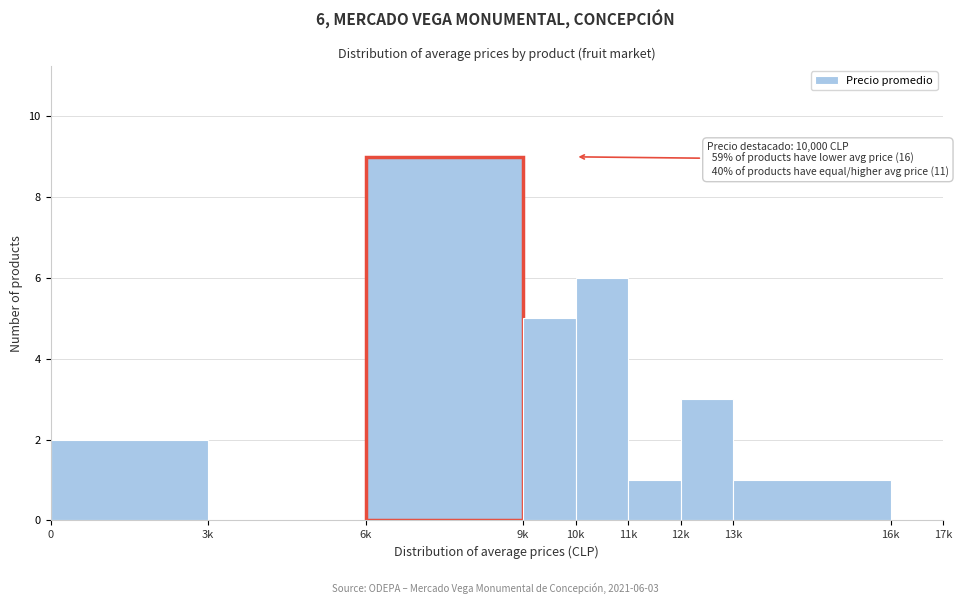

Reading right to left, transcribe all the data shown in this chart.

16k=0	13k=1	12k=3	11k=1	10k=6	9k=5	6k=9	3k=0	0=2